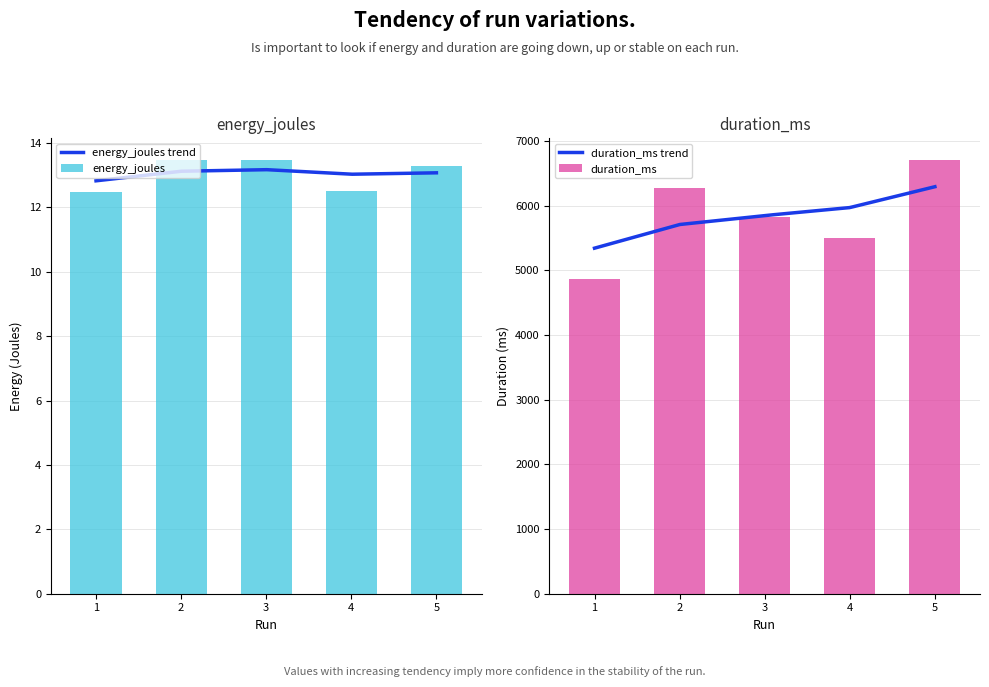

What is the difference between the second highest and second lowest values in the duration_ms series?

785